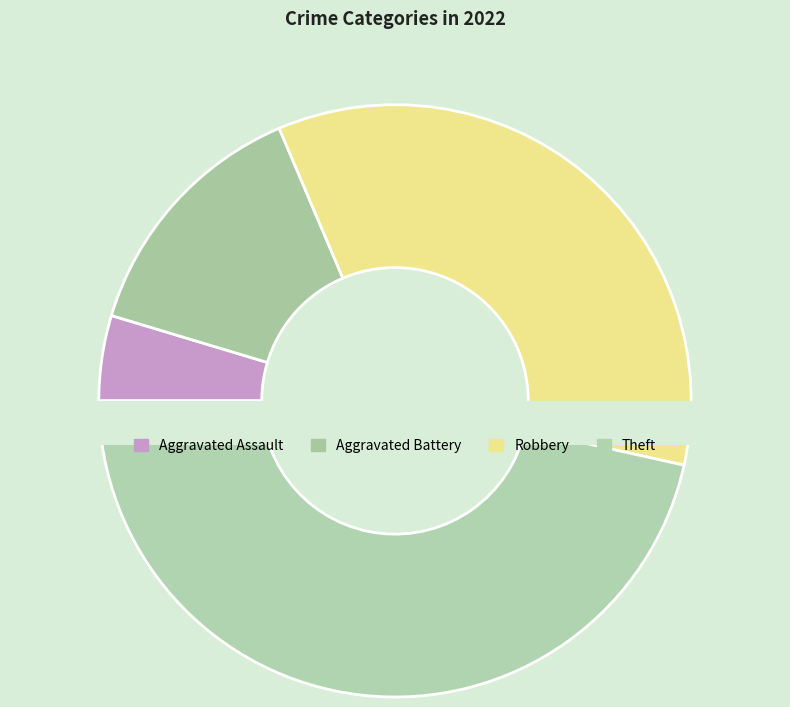

The Theft slice represents 47% of the pie. True or false?

True